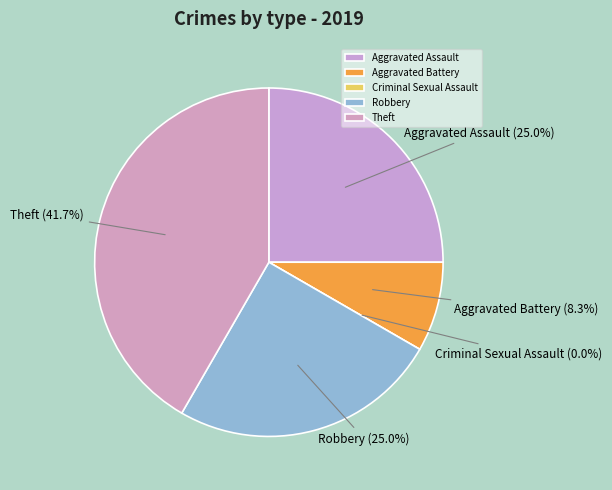

How many segments does this pie chart have?

5